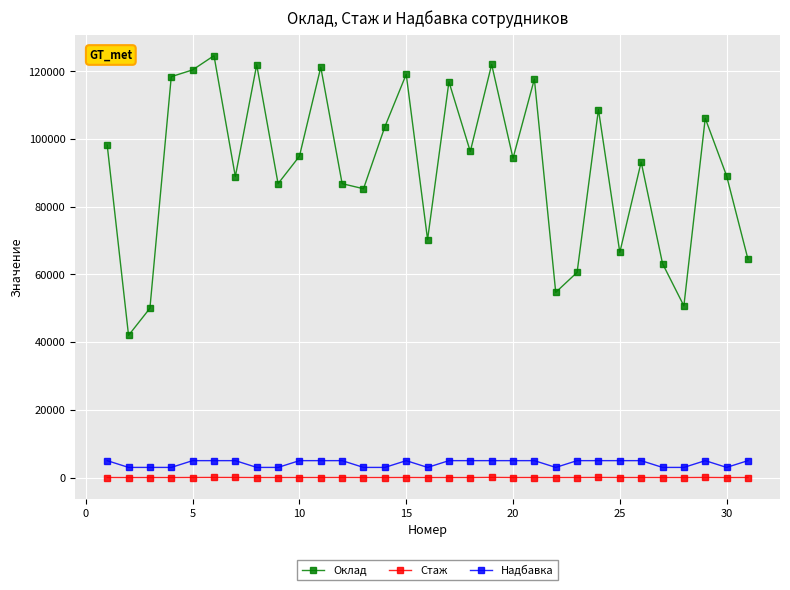

What is the difference between the maximum and minimum values in the Оклад series?

82600